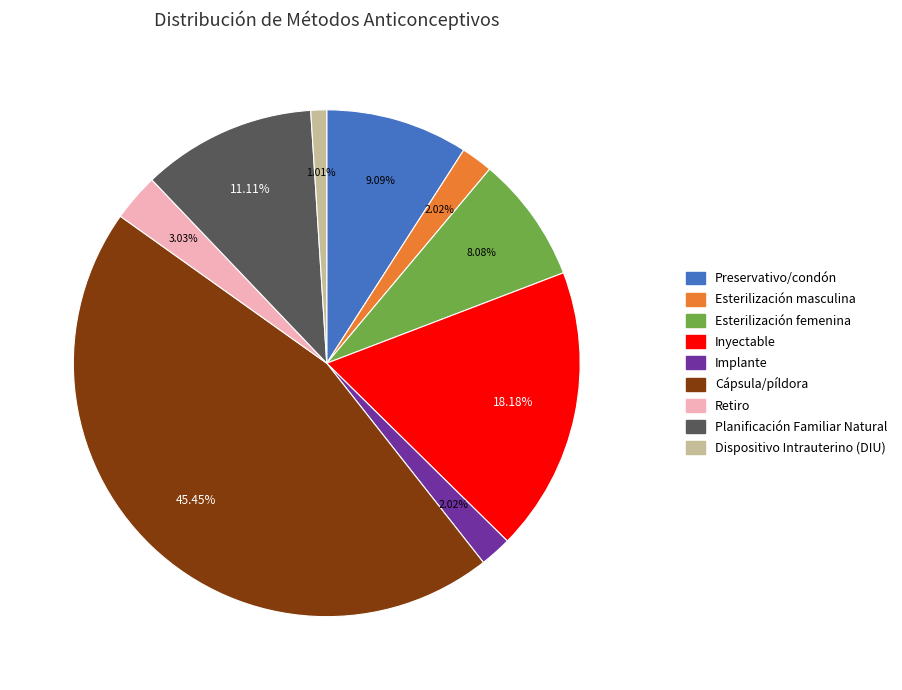

To the nearest percent, what portion does Retiro represent?

3%